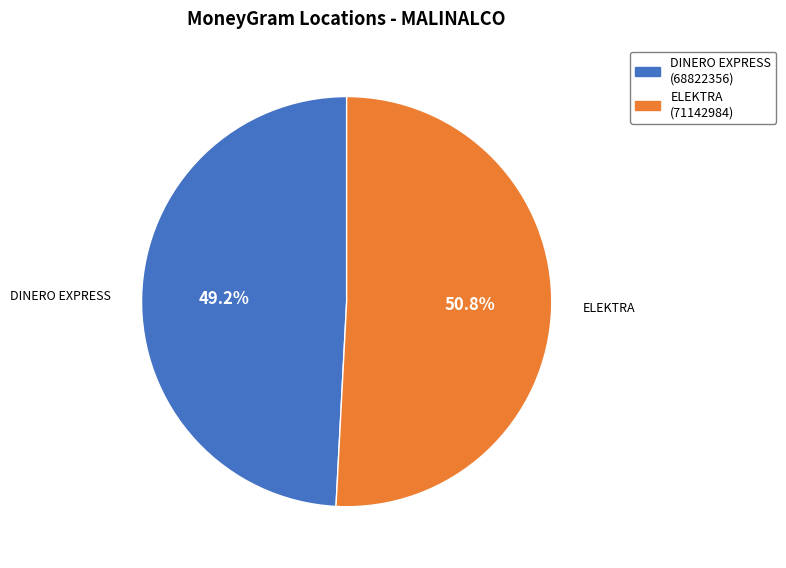

What is the smallest slice in the pie chart?

DINERO EXPRESS